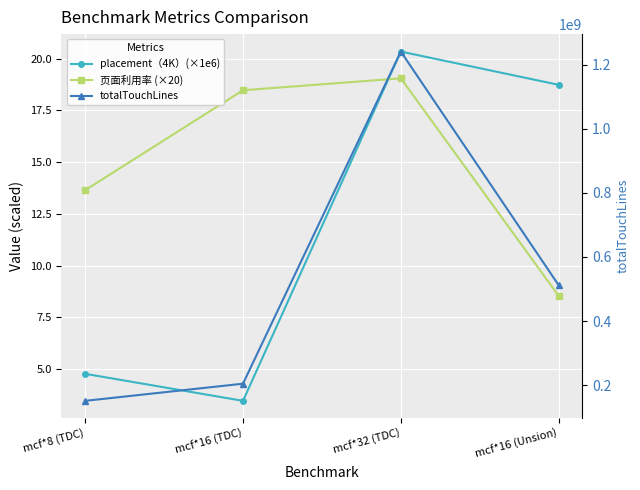

Reading right to left, what are all the values shown in this chart?

placement（4K）(×1e6): mcf*16 (Unsion)=18.7	mcf*32 (TDC)=20.3	mcf*16 (TDC)=3.5	mcf*8 (TDC)=4.8
页面利用率 (×20): mcf*16 (Unsion)=8.5	mcf*32 (TDC)=19.1	mcf*16 (TDC)=18.5	mcf*8 (TDC)=13.6
totalTouchLines: mcf*16 (Unsion)=511661812.0	mcf*32 (TDC)=1240471200.0	mcf*16 (TDC)=204469552.0	mcf*8 (TDC)=150989852.0